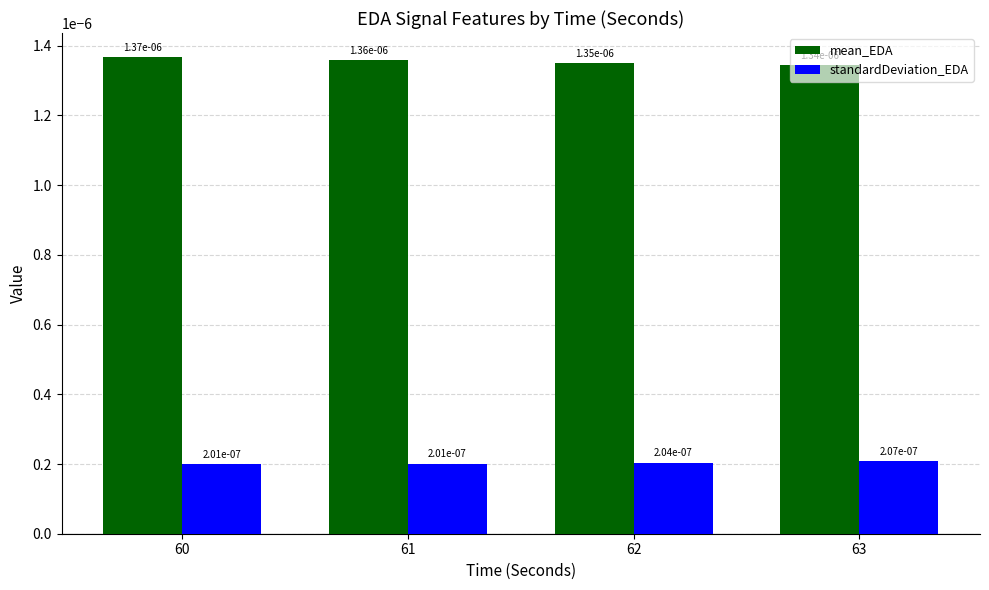

What are all the series names shown in the legend?

mean_EDA, standardDeviation_EDA